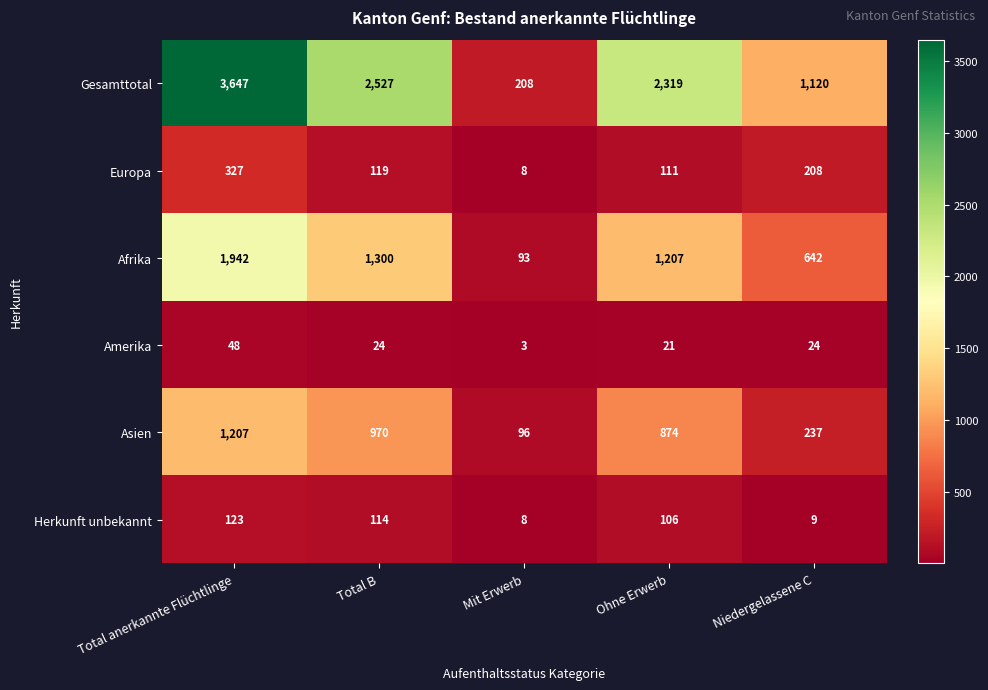

Which series has the largest total across all categories?

Gesamttotal